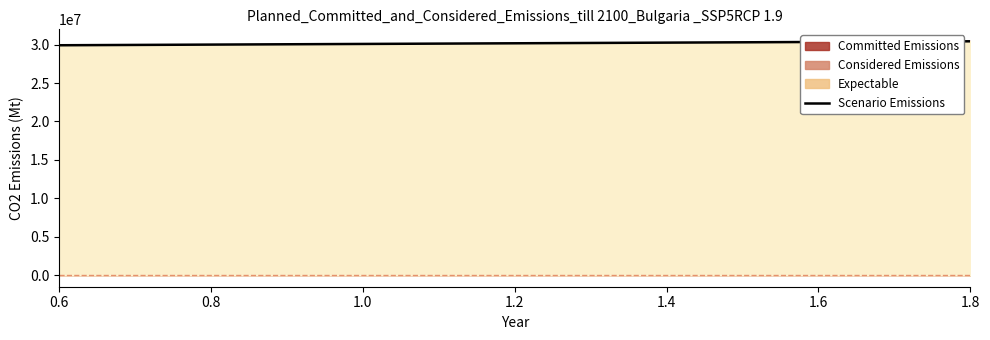

What is the value of the 1st point from the left?

29914947.9